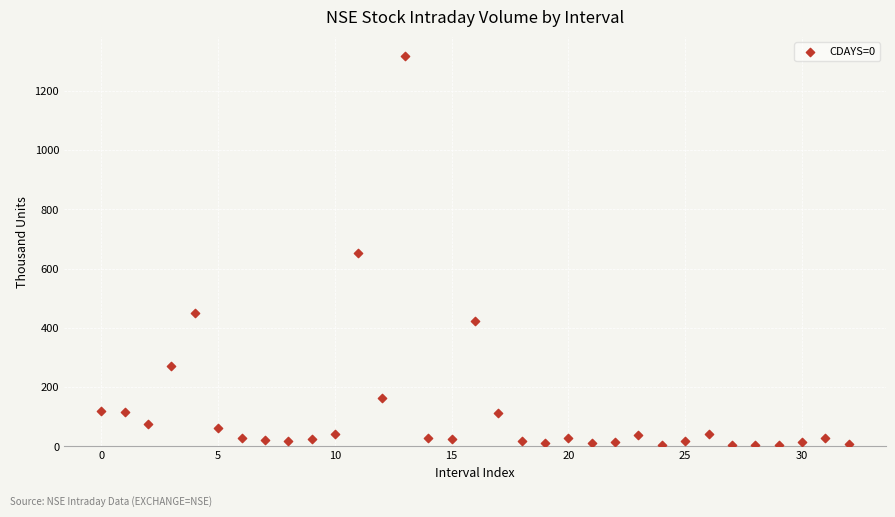

What is the range of Y values (max minus min)?

1311.3